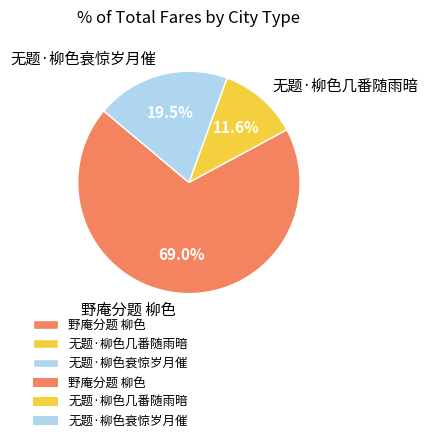

Does 无题·柳色几番随雨暗 represent more than half of the total?

No